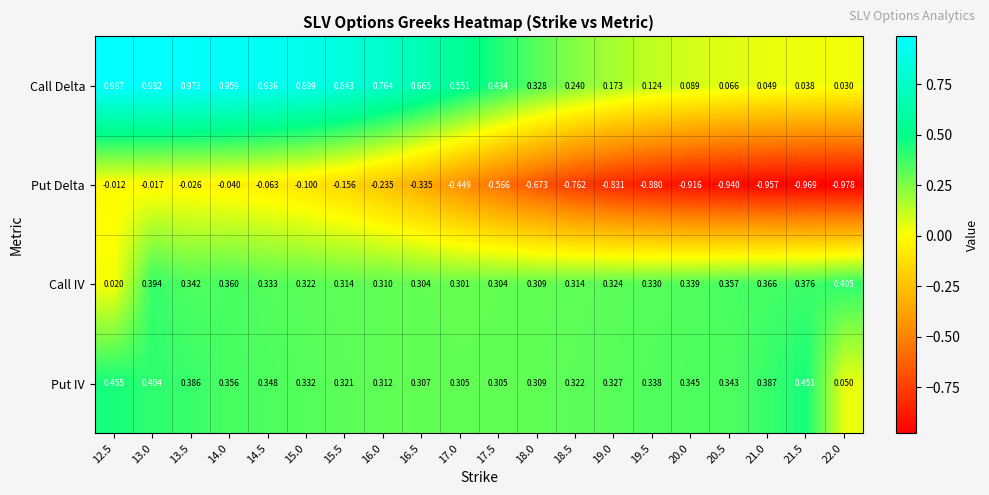

How many categories are shown in the chart?

20